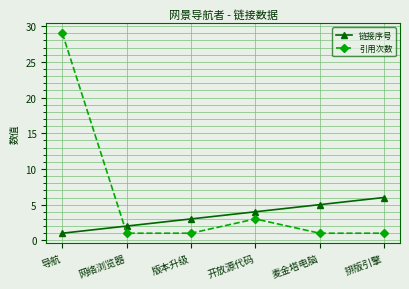

At 导航, list the series in order from smallest to largest.

链接序号, 引用次数